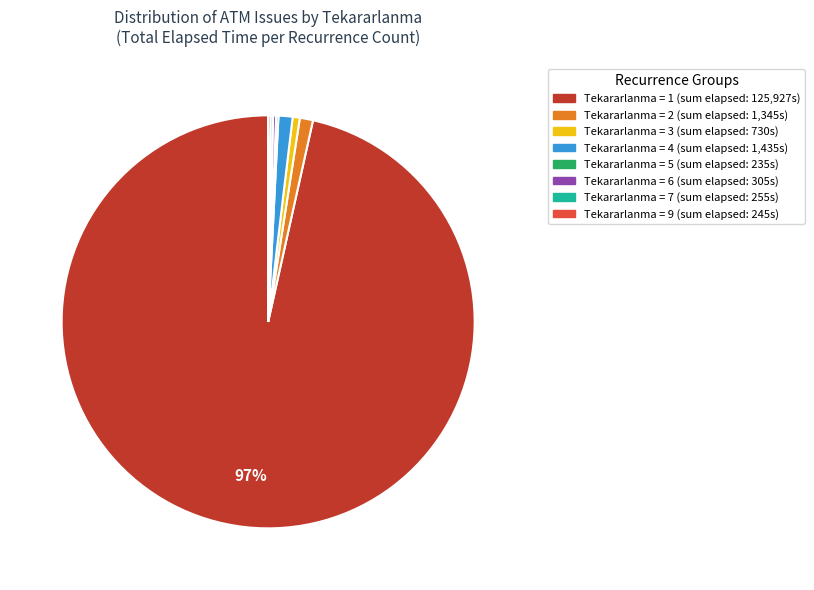

Is there a majority slice in this chart?

Yes